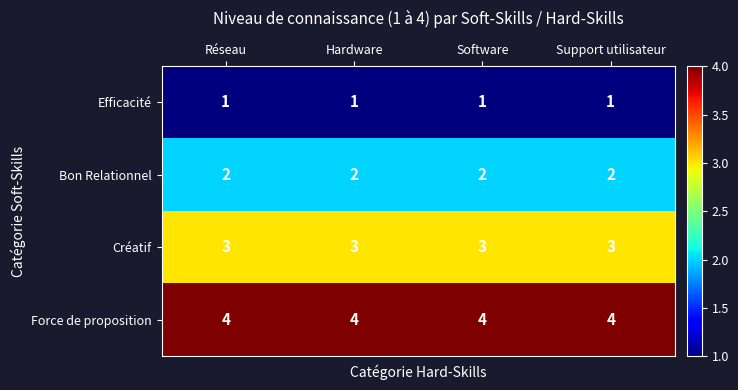

The Bon Relationnel series shows 3 at Software. True or false?

False